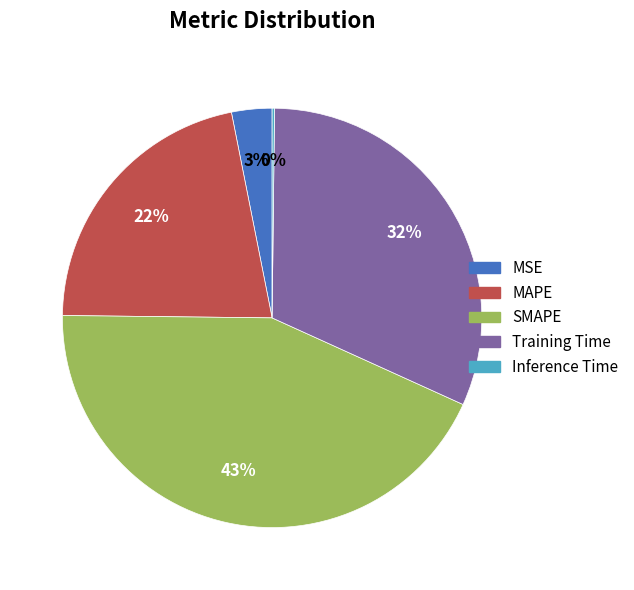

What percentage is the Training Time slice, to the nearest percent?

32%